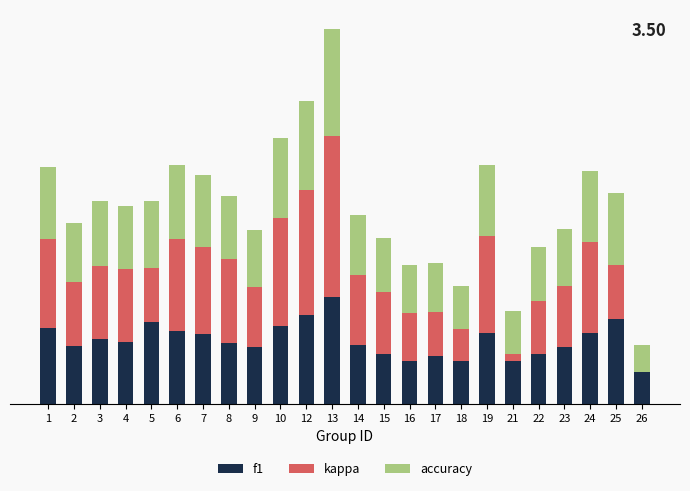

Where is accuracy nearest to the value 0?

26